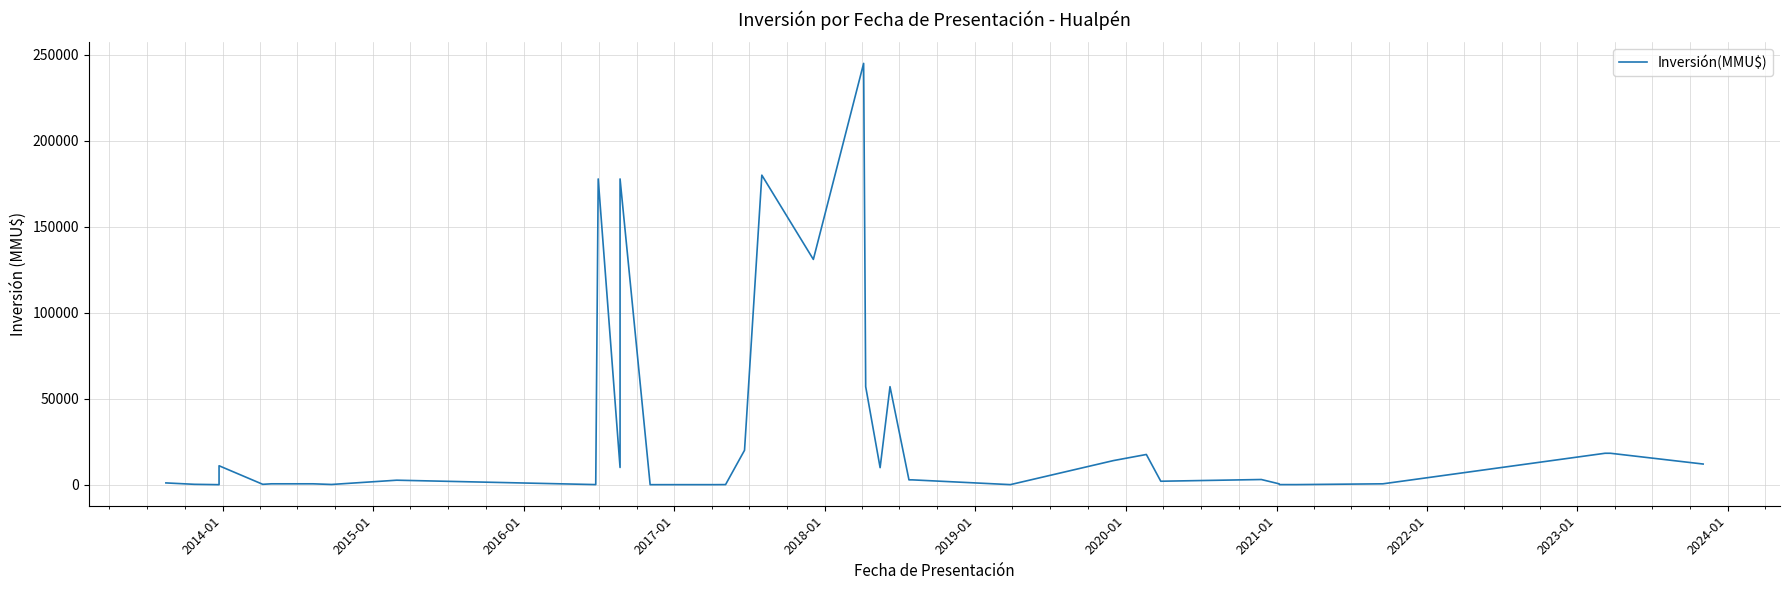

How many points are higher than both their immediate neighbors (excluding endpoints)?

9